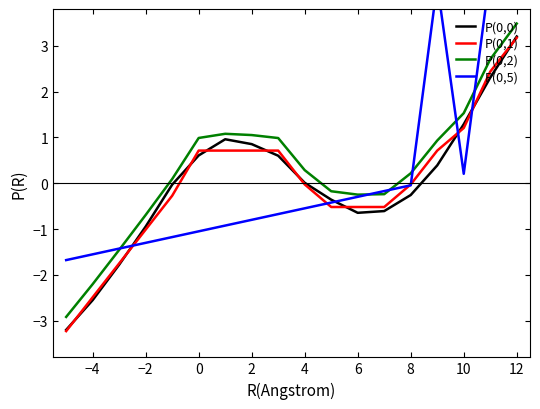

True or false: P(0,2) and P(0,1) cross at least once.

False